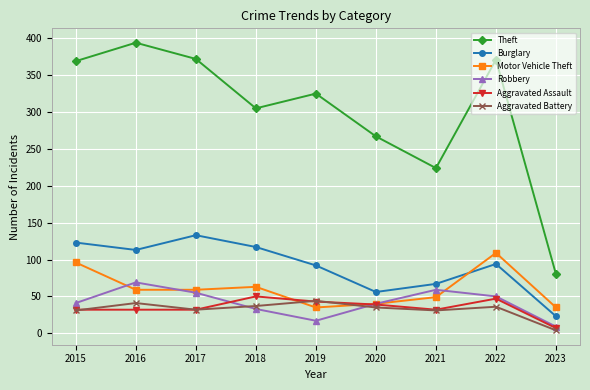

What is the value of the Burglary point at the 8th from the left?

94